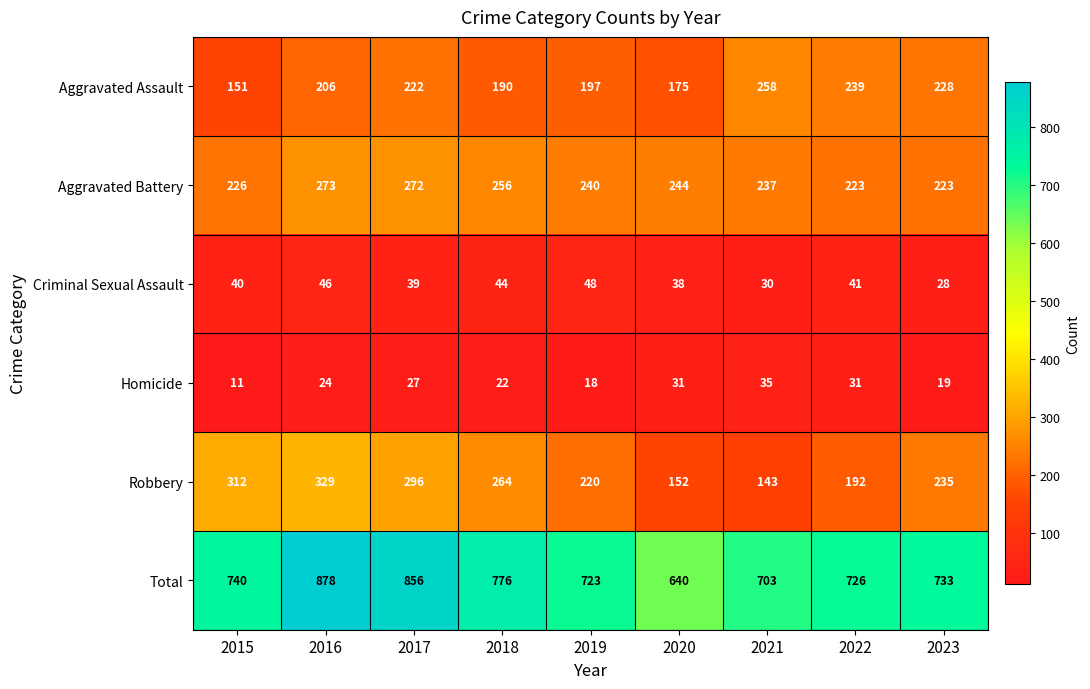

Rank the series at 2017 from lowest to highest value.

Homicide, Criminal Sexual Assault, Aggravated Assault, Aggravated Battery, Robbery, Total